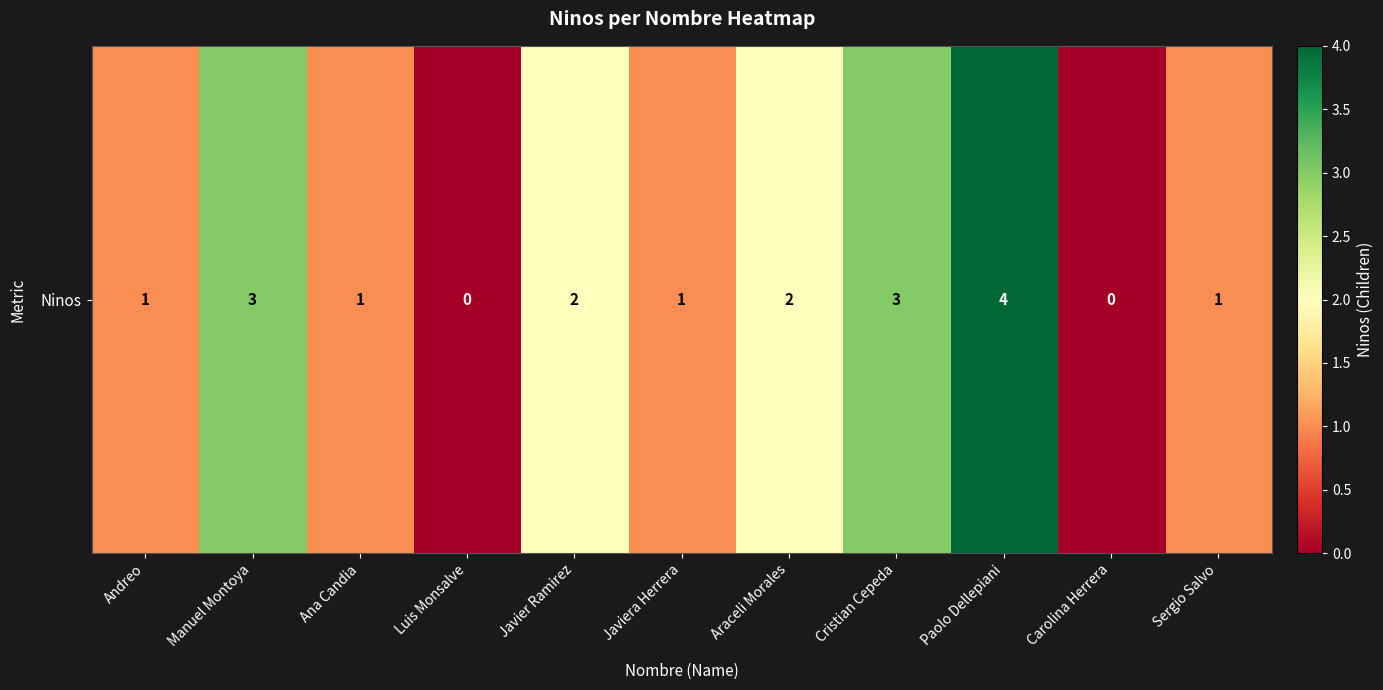

Rank the categories by value from highest to lowest.

Paolo Dellepiani, Manuel Montoya, Cristian Cepeda, Javier Ramirez, Araceli Morales, Andreo, Ana Candia, Javiera Herrera, Sergio Salvo, Luis Monsalve, Carolina Herrera